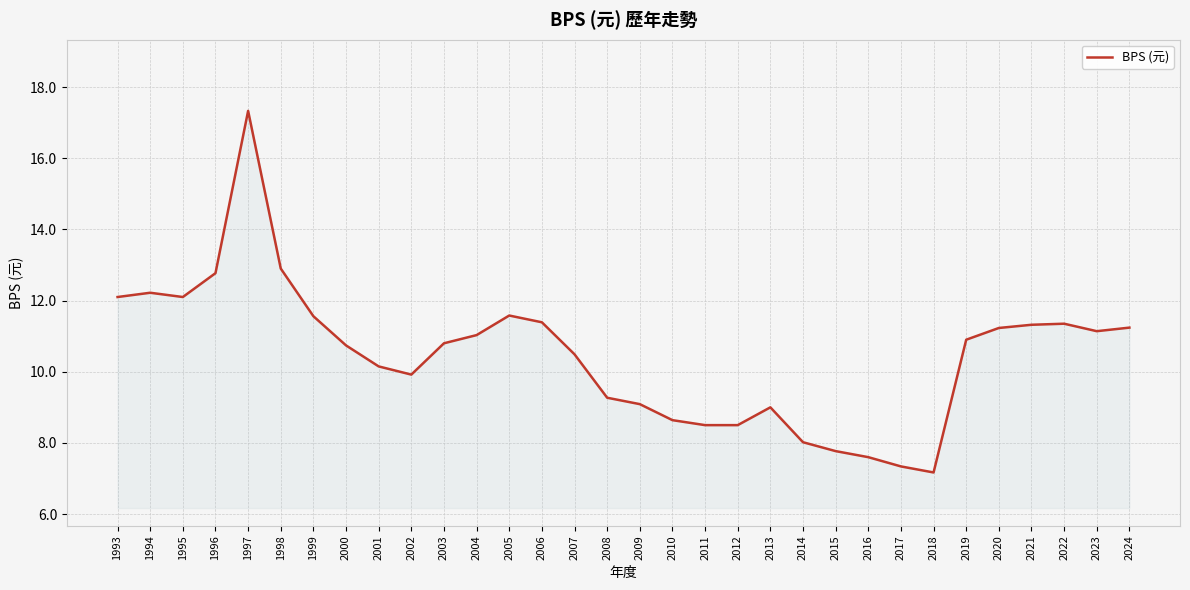

What is the change in value from 2004 to 2010?

-2.4